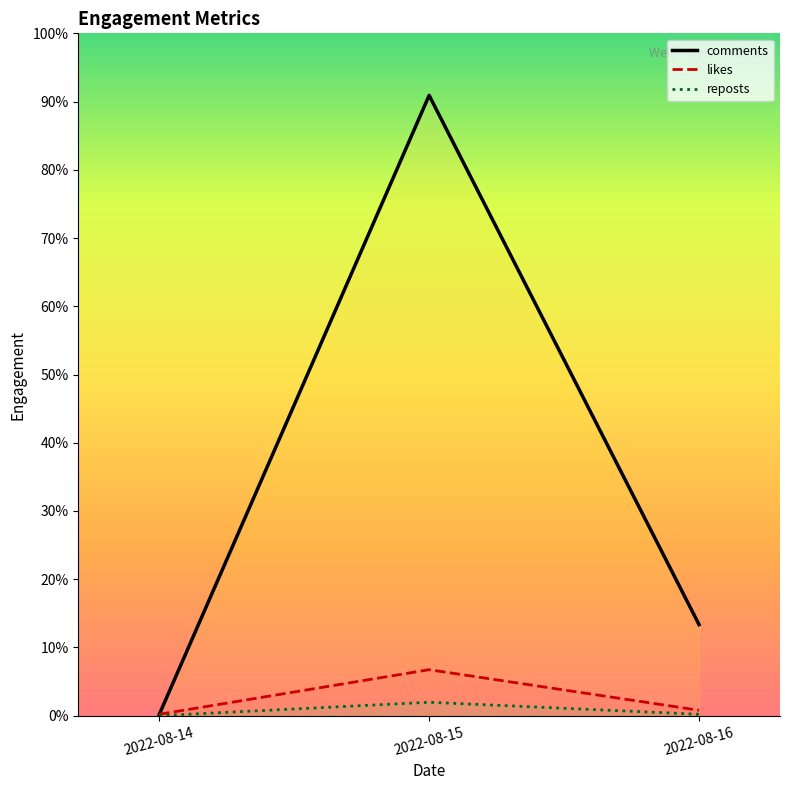

How many data points in comments are less than 386?

1